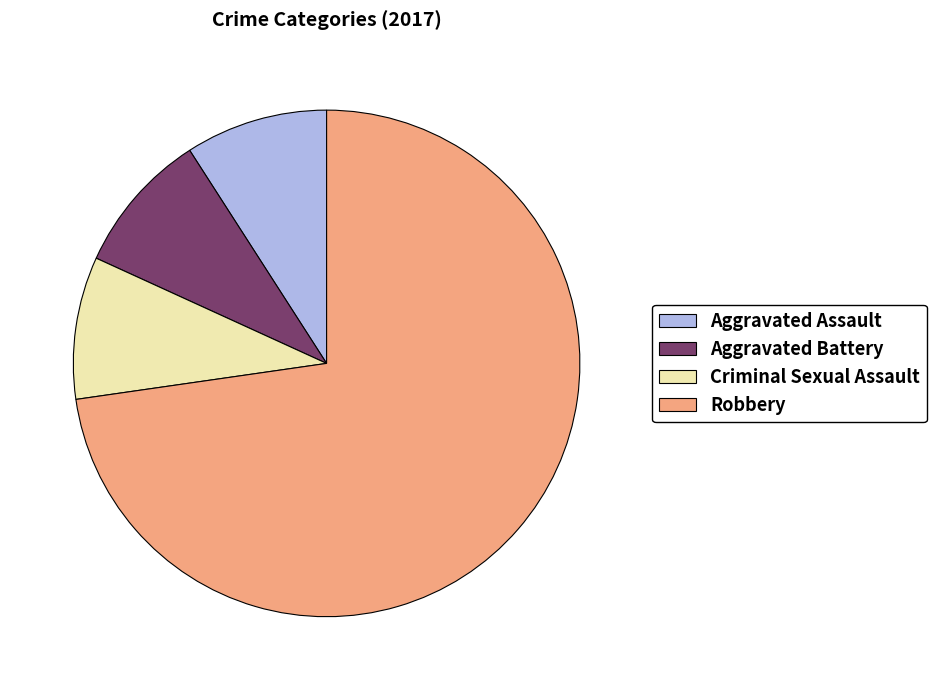

What is the largest slice in the pie chart?

Robbery